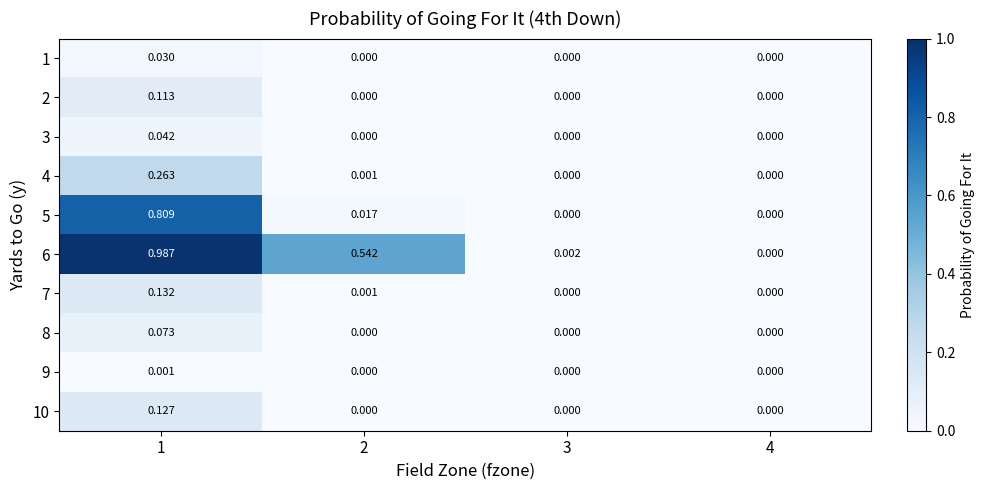

Which series changed the most between 1 and 4?

6